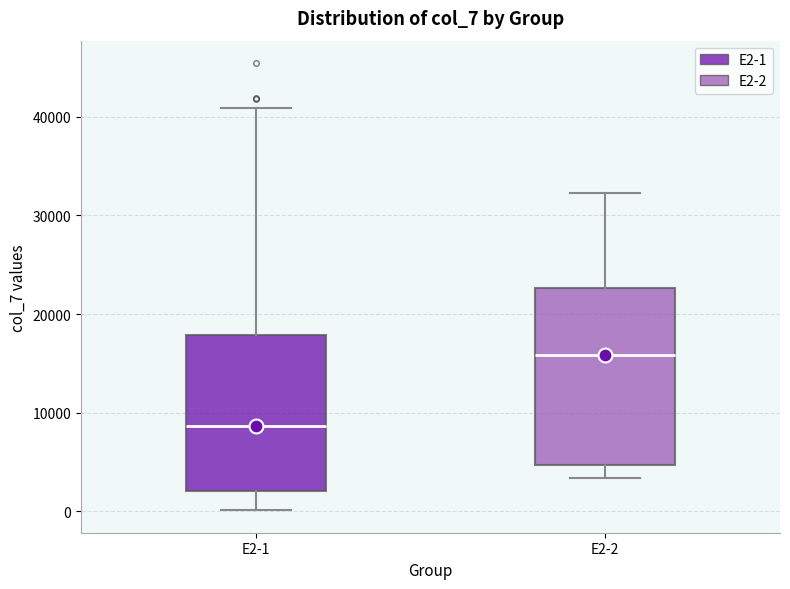

Which box is the tallest, from its lower edge to its upper edge?

E2-2